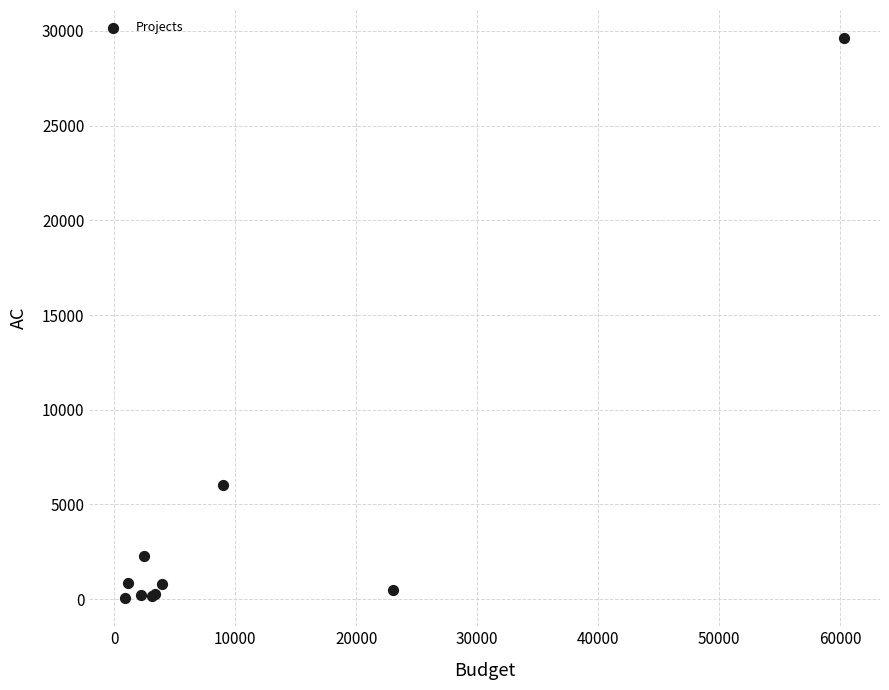

What Y value in the scatter plot is closest to 14835?

6047